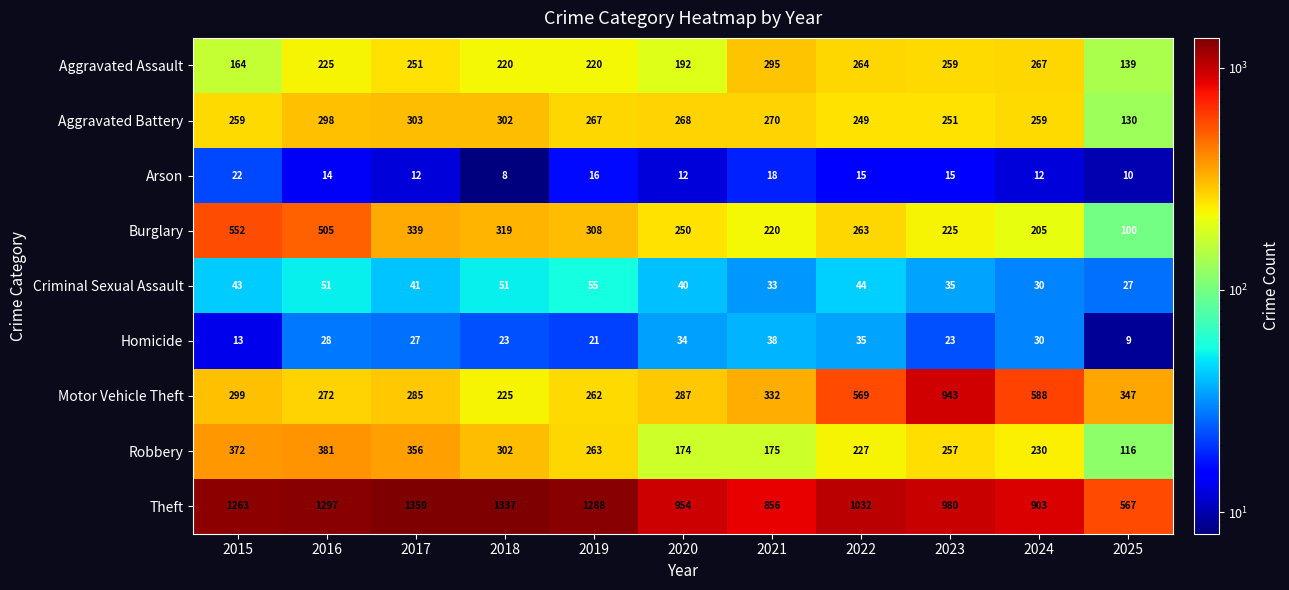

Which series changed the most between 2015 and 2016?

Aggravated Assault